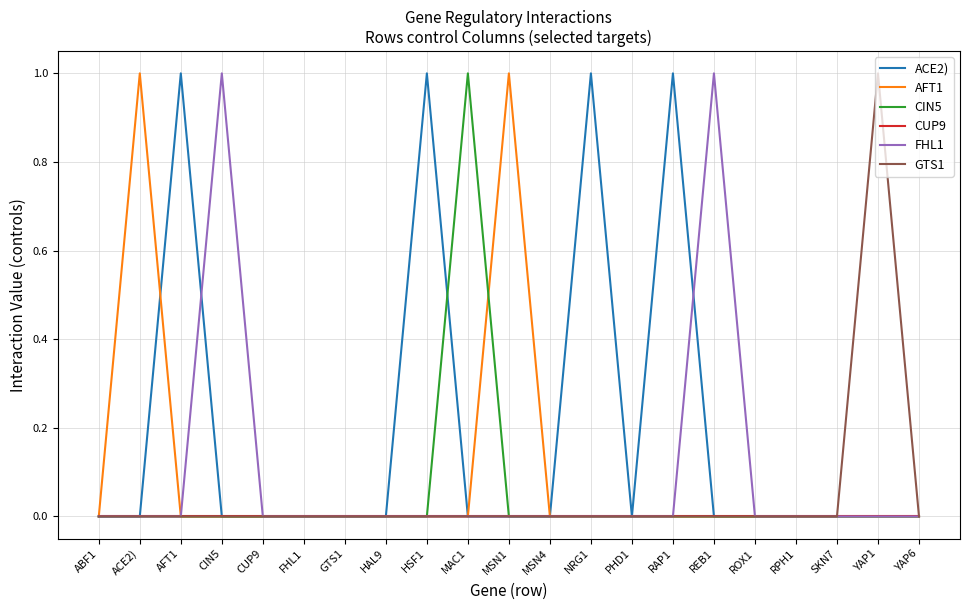

True or false: GTS1 has a value of 1 at AFT1.

False